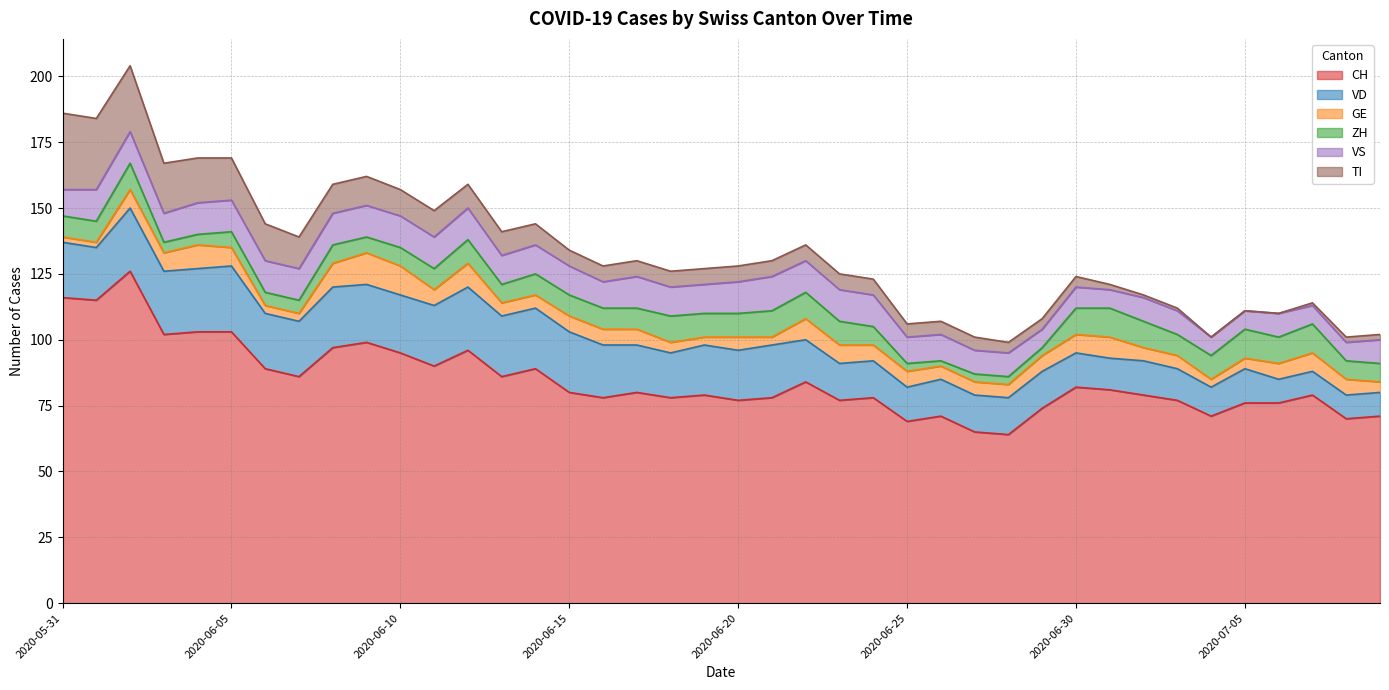

True or false: VD and VS intersect in this chart.

False